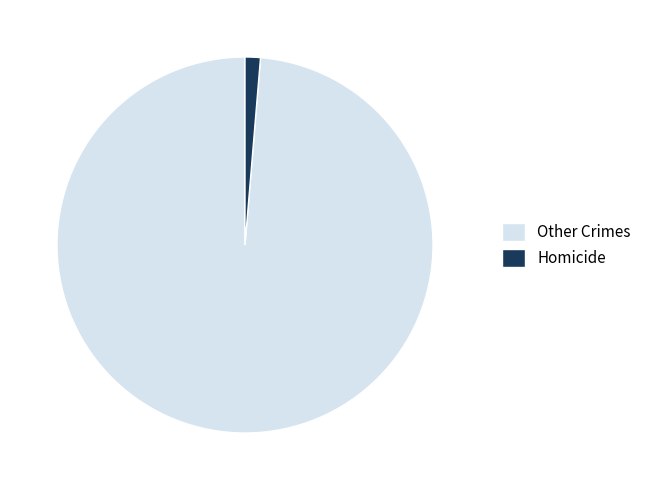

True or false: Homicide accounts for 15% of the total.

False